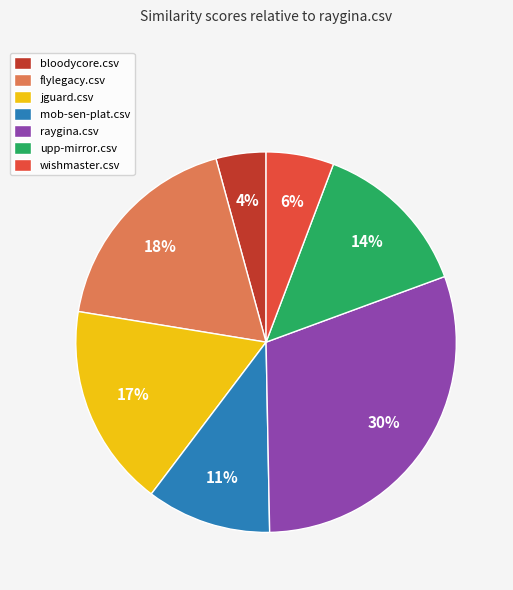

Which slice is the smallest?

bloodycore.csv